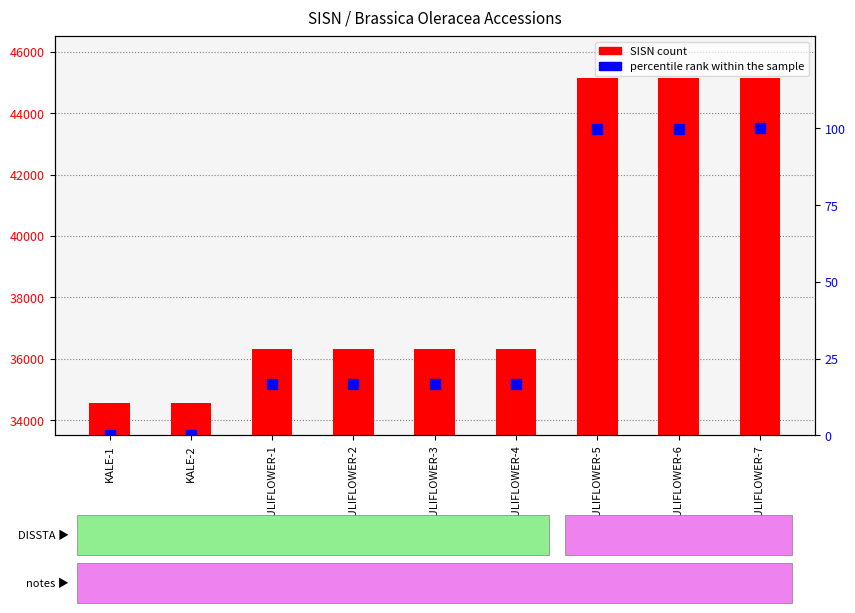

What is the total value across all series at CAULIFLOWER-7?

45246.0